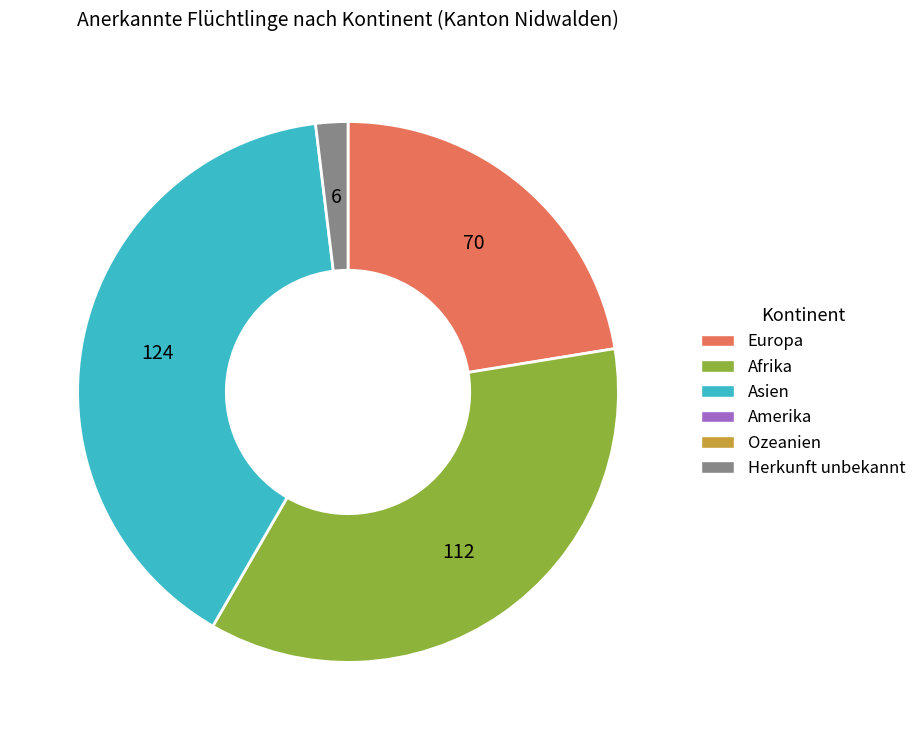

Does any single category account for the majority?

No